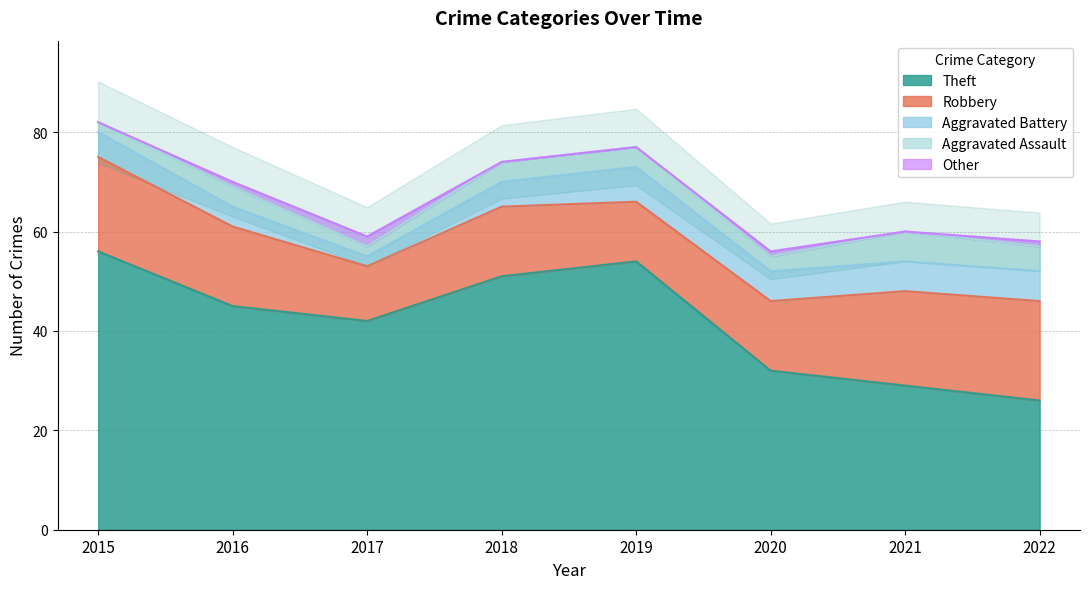

Rank the series by their maximum value, from lowest to highest.

Other, Aggravated Assault, Aggravated Battery, Robbery, Theft